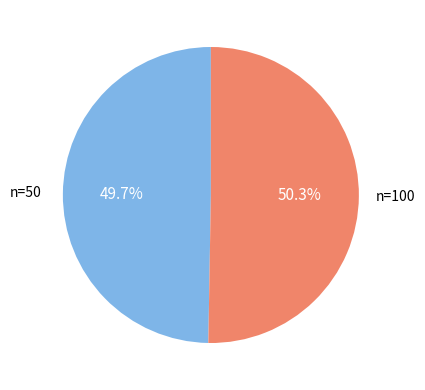

Does any single category account for the majority?

Yes